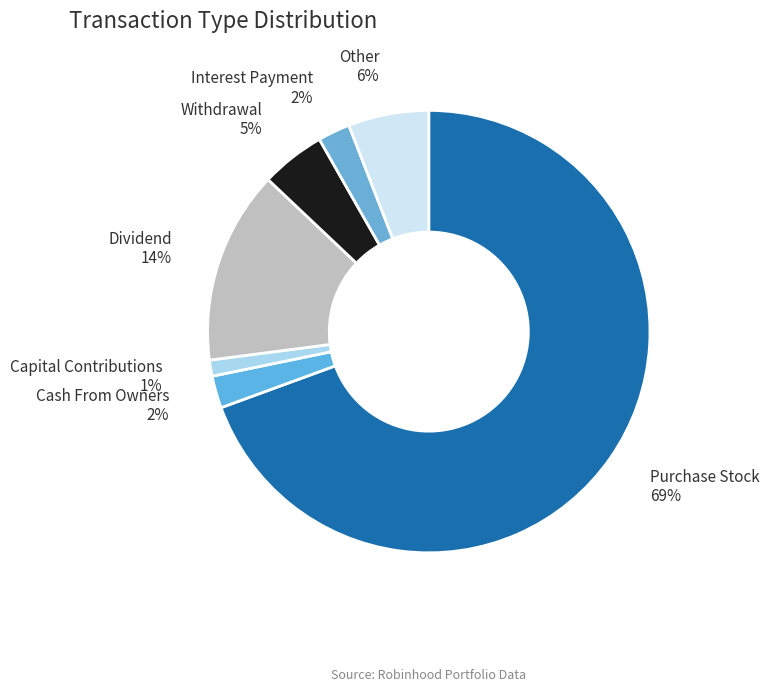

Is the sum of Dividend and Cash From Owners greater than half?

No